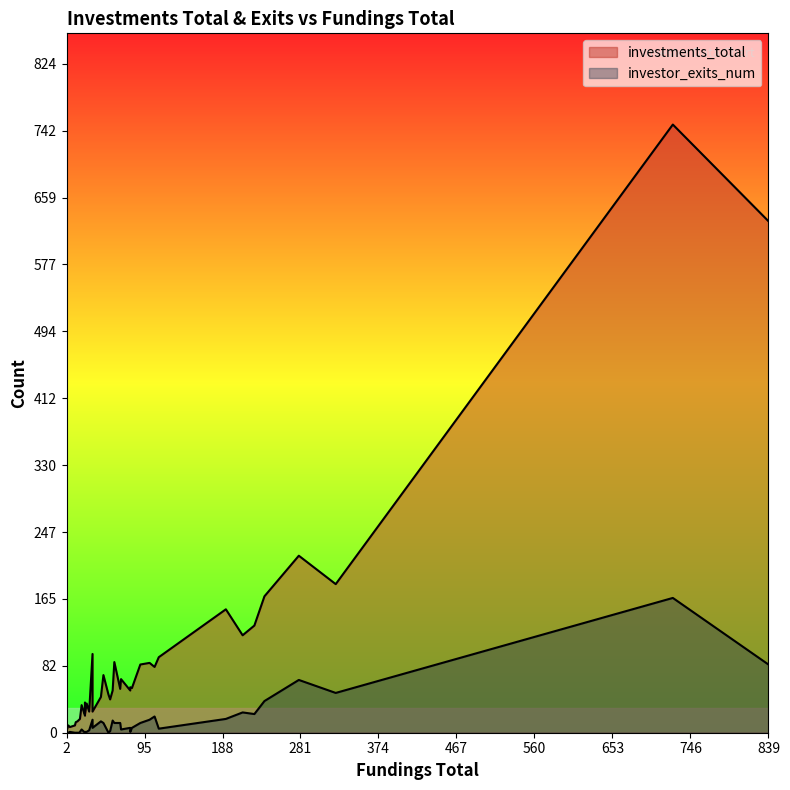

True or false: investments_total has more than 1 interior local peaks.

True